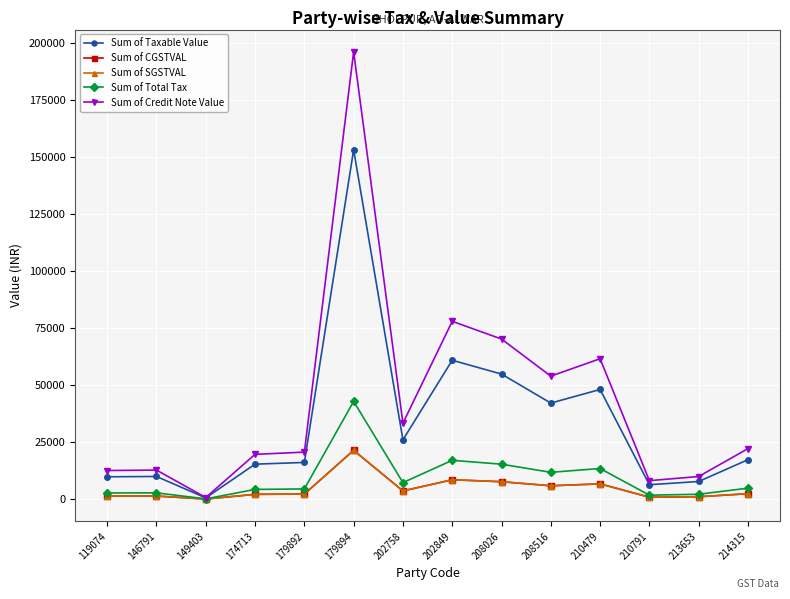

How many lines are shown in the chart?

5